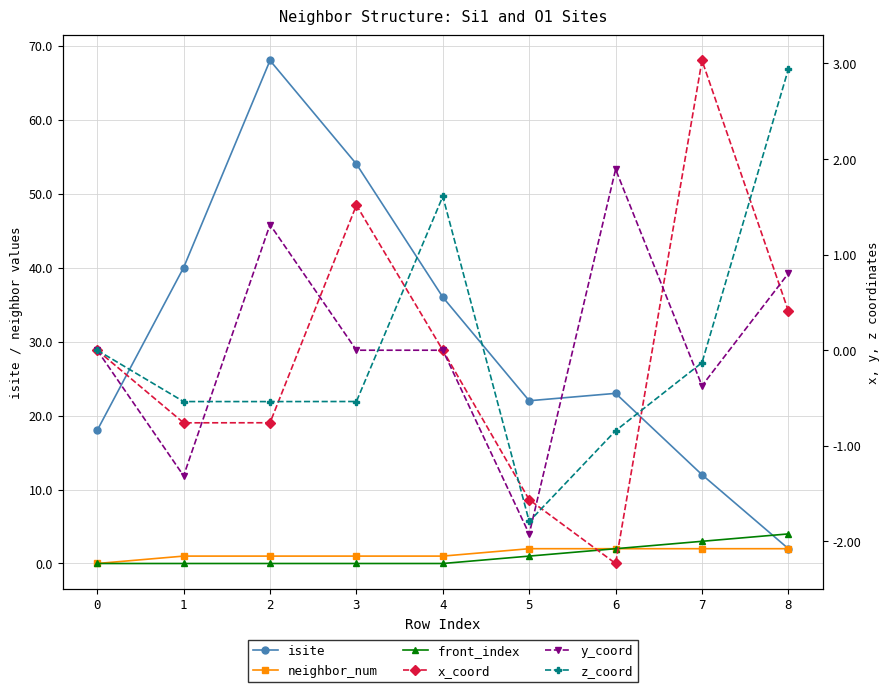

Which series changed the most between 6 and 7?

isite